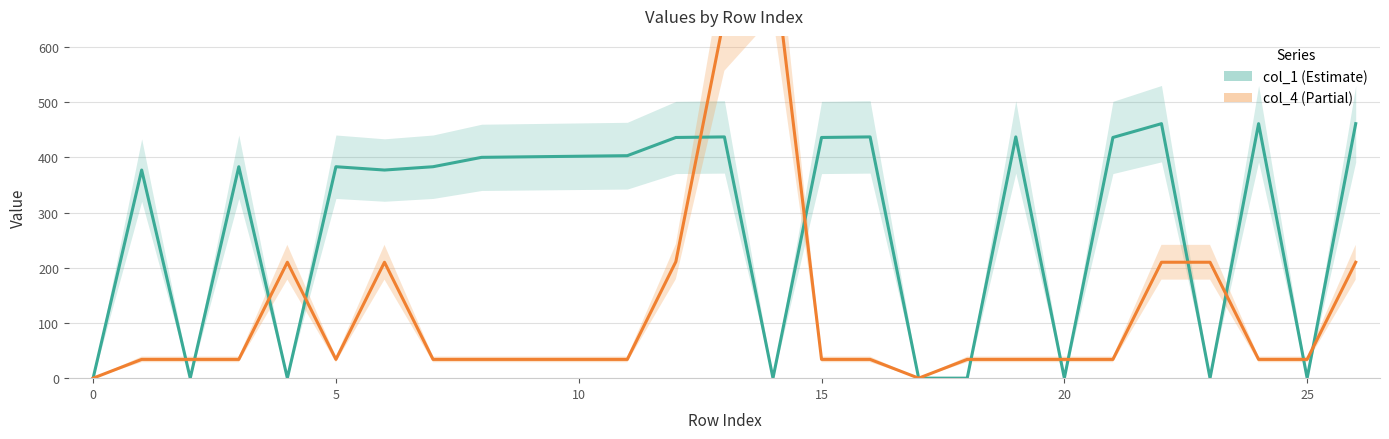

How many values in the col_4 series exceed 34?

8